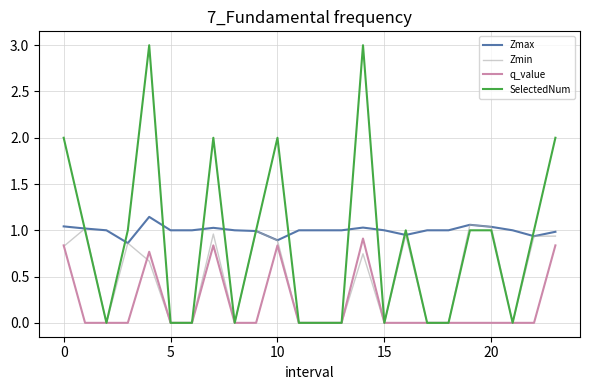

Is this an area chart (filled region under the line)?

No